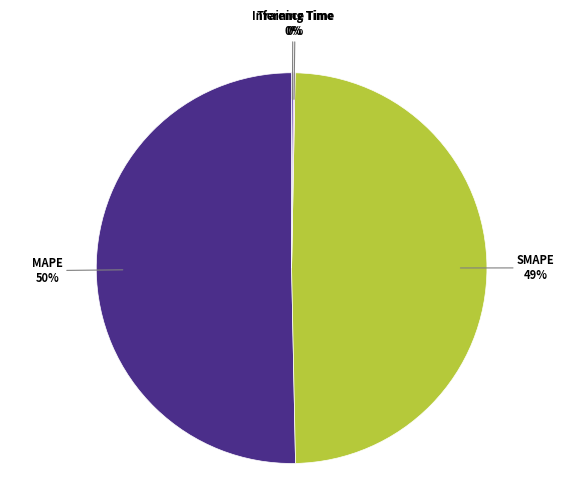

Is the sum of MAPE and SMAPE greater than half?

Yes